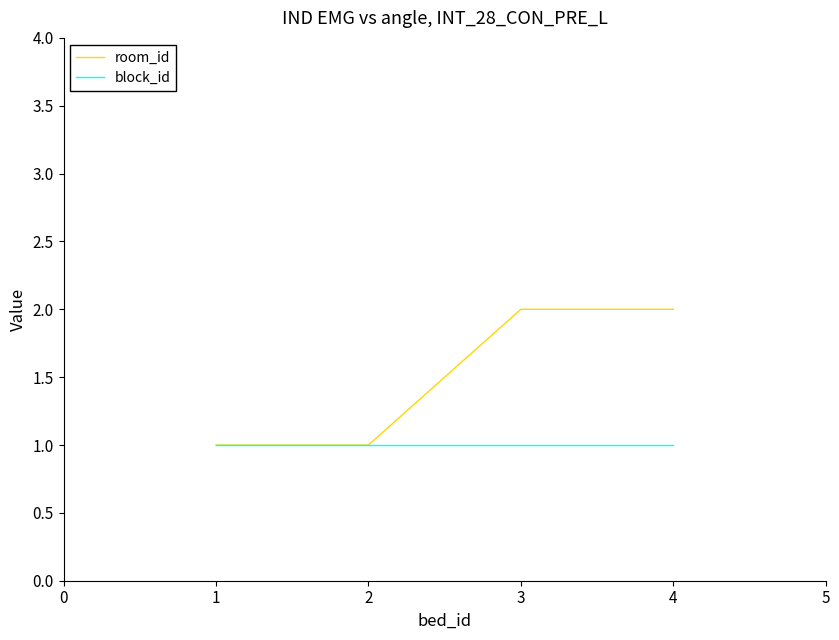

Is it true that room_id equals 2 at 3?

True